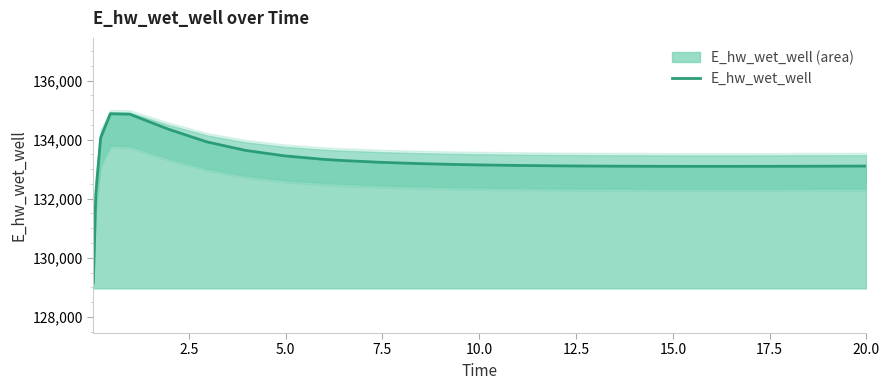

What is the minimum value for E_hw_wet_well?

129163.7